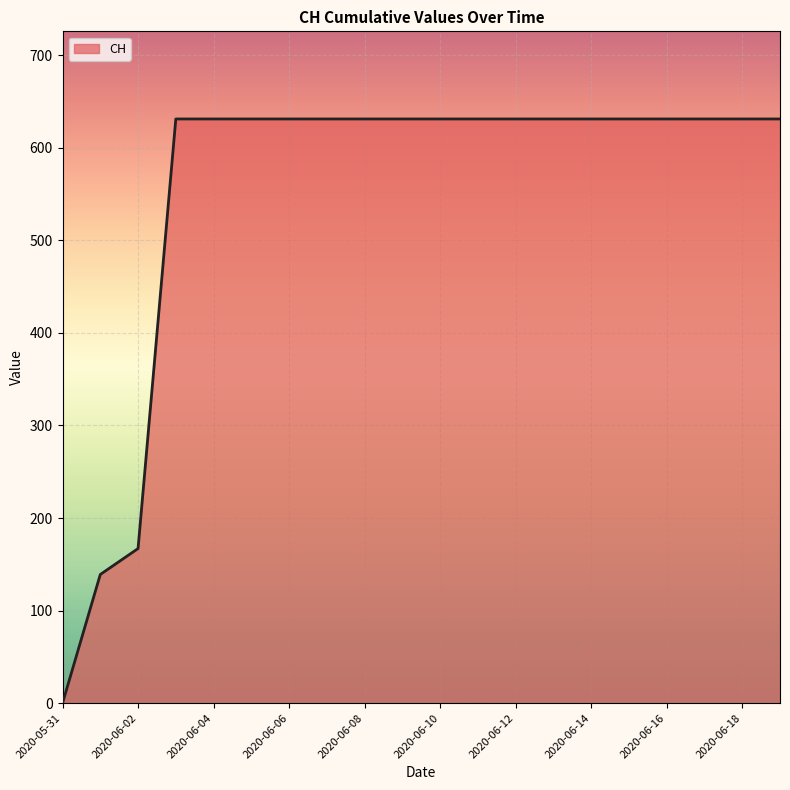

What is the difference between the maximum and minimum values?

631